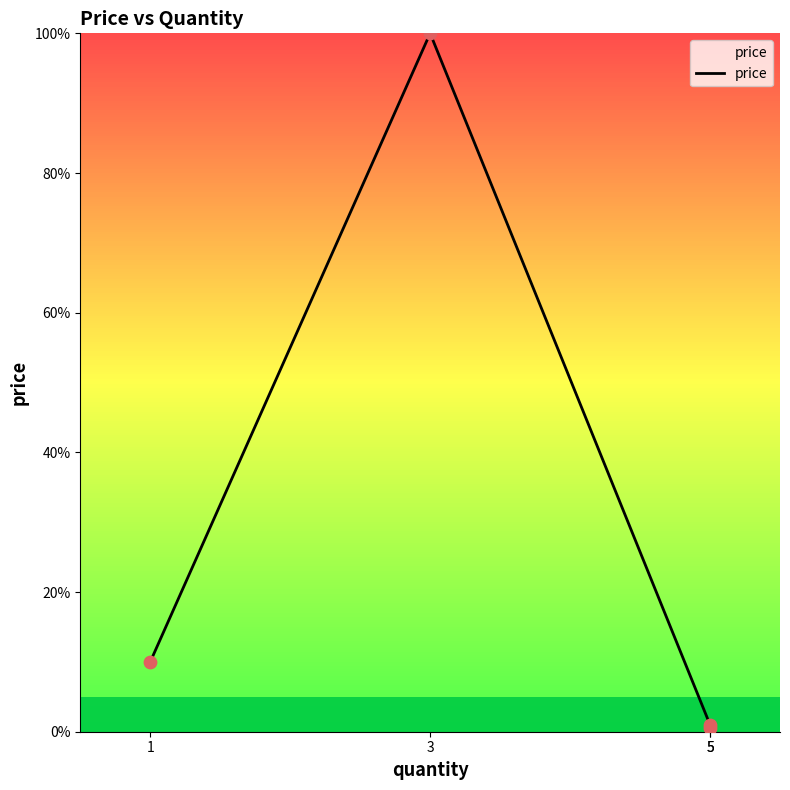

Which has a higher value, 3 or 1?

3